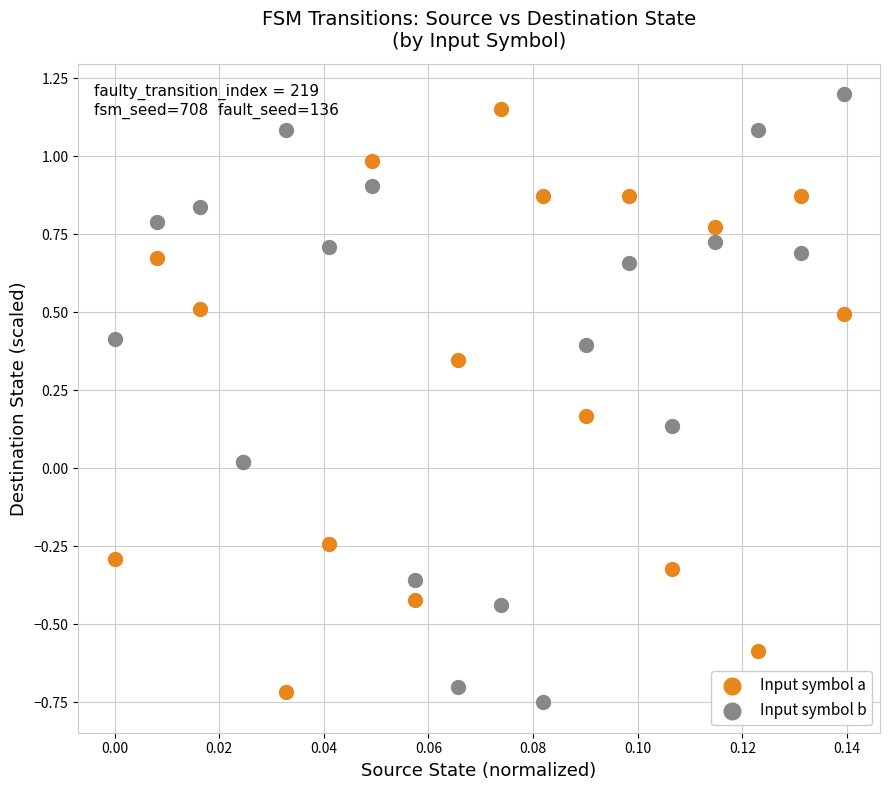

What are all the series names shown in the legend?

Input symbol a, Input symbol b